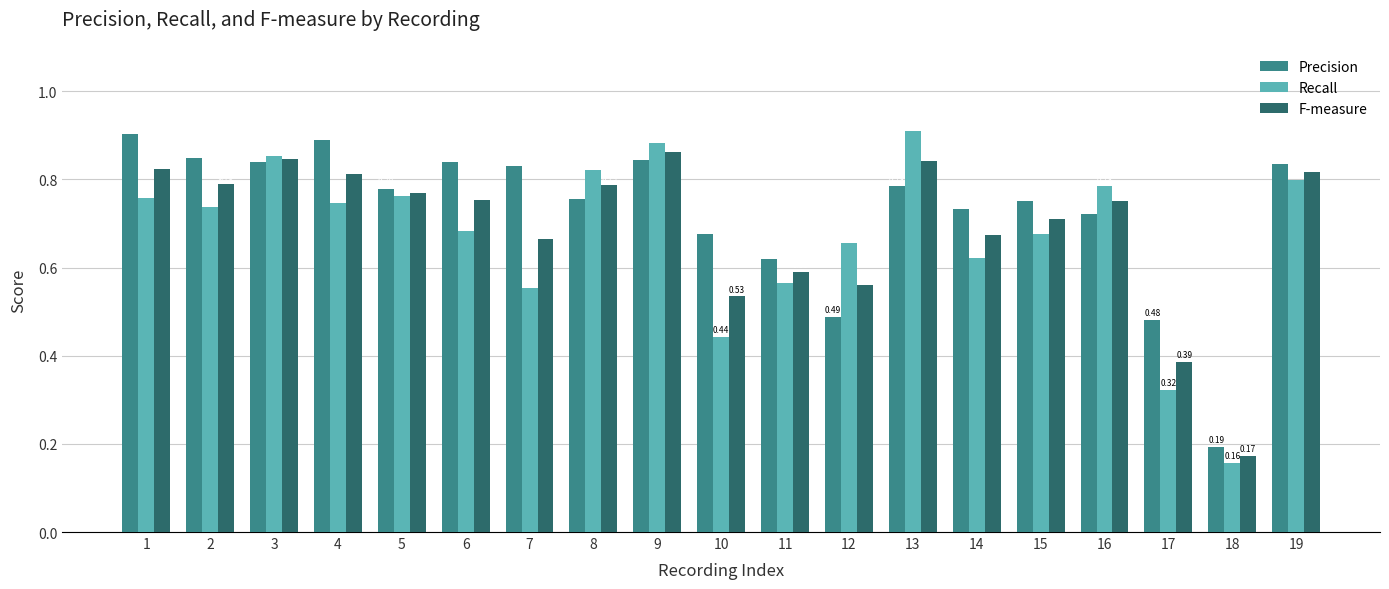

At which category does the chart reach its minimum across all series?

18